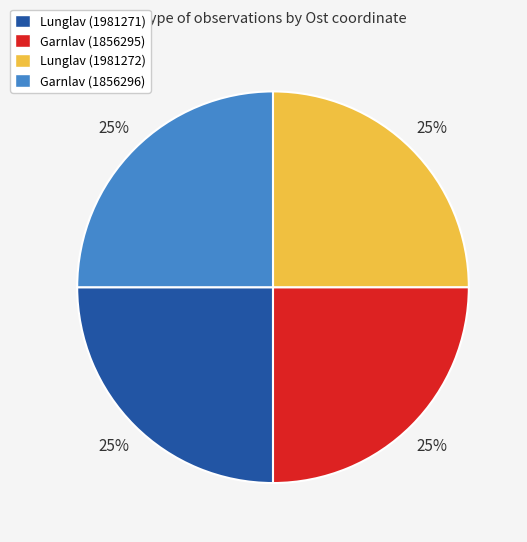

Is Lunglav (1981271) the majority of the pie?

No